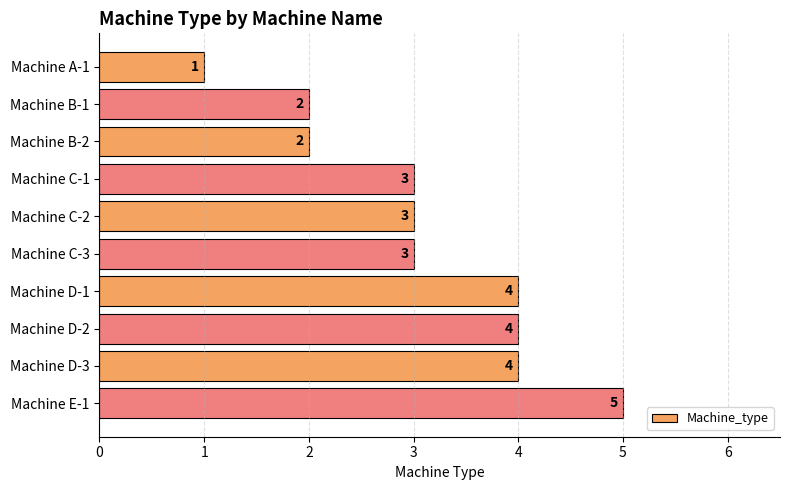

How many values are between 2 and 4?

8